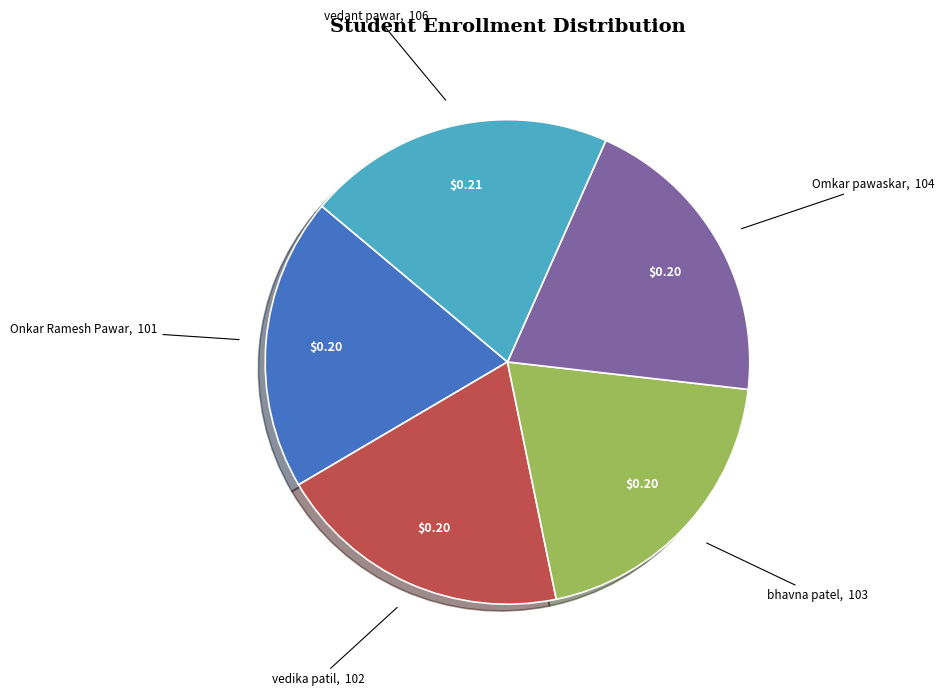

Do bhavna patel and vedant pawar together represent more than half of the pie?

No